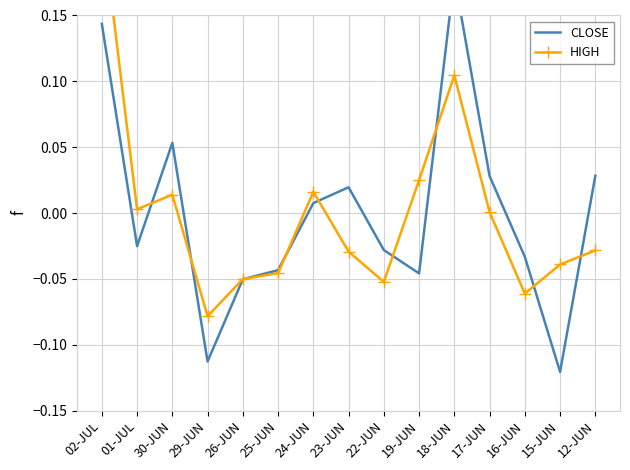

At 23-JUN, list the series in order from largest to smallest.

CLOSE, HIGH